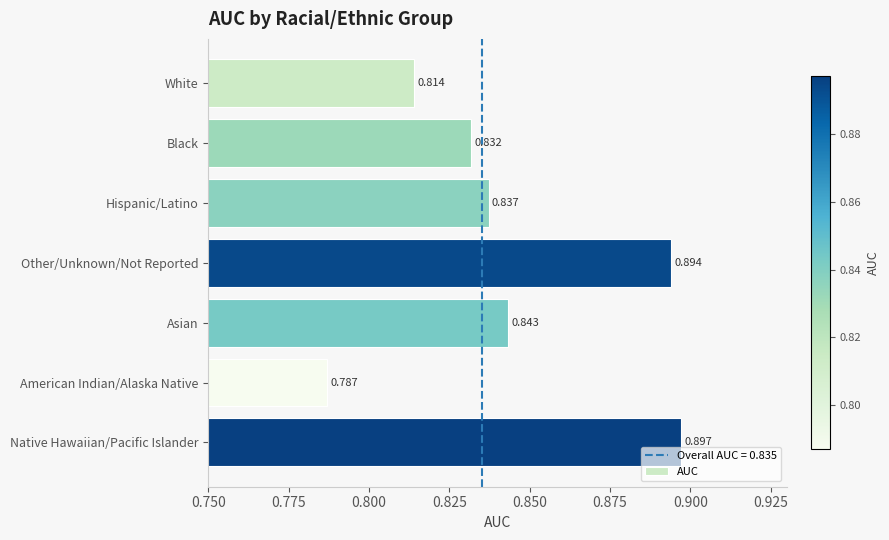

How many bars are there in total?

7